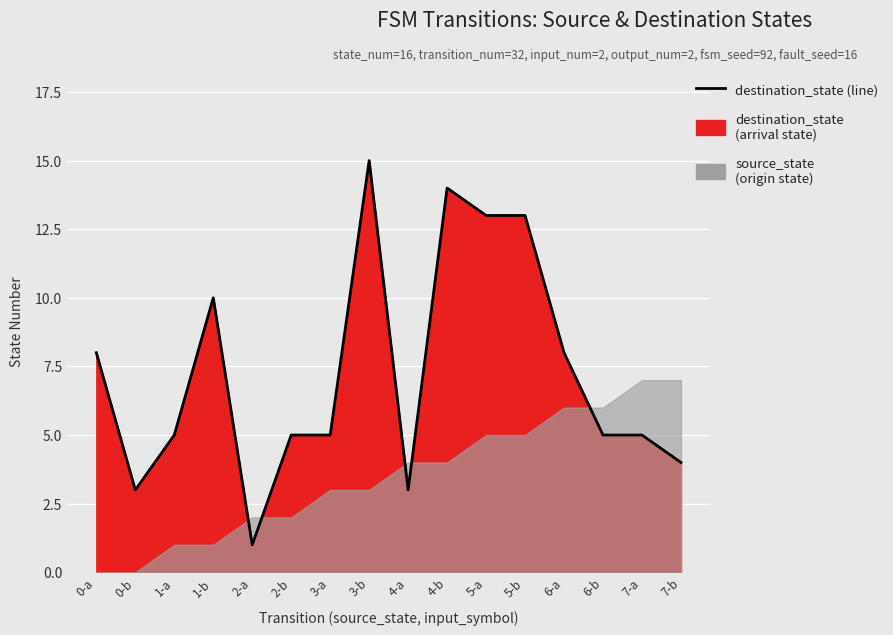

List the labels in order of value, largest first.

3-b, 4-b, 5-a, 5-b, 1-b, 0-a, 6-a, 1-a, 2-b, 3-a, 6-b, 7-a, 7-b, 0-b, 4-a, 2-a